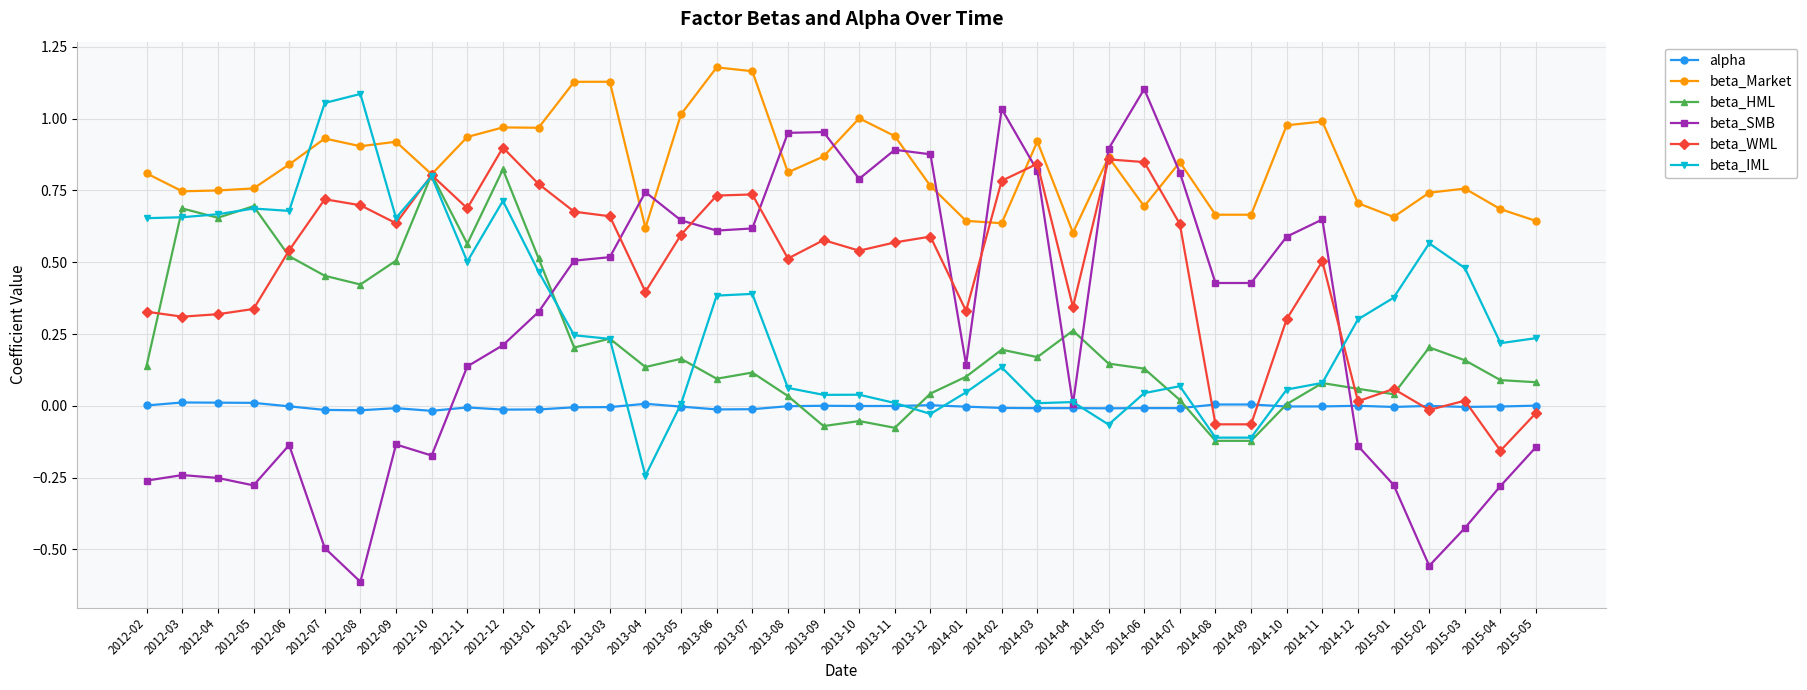

True or false: beta_HML and beta_SMB cross at least once.

True